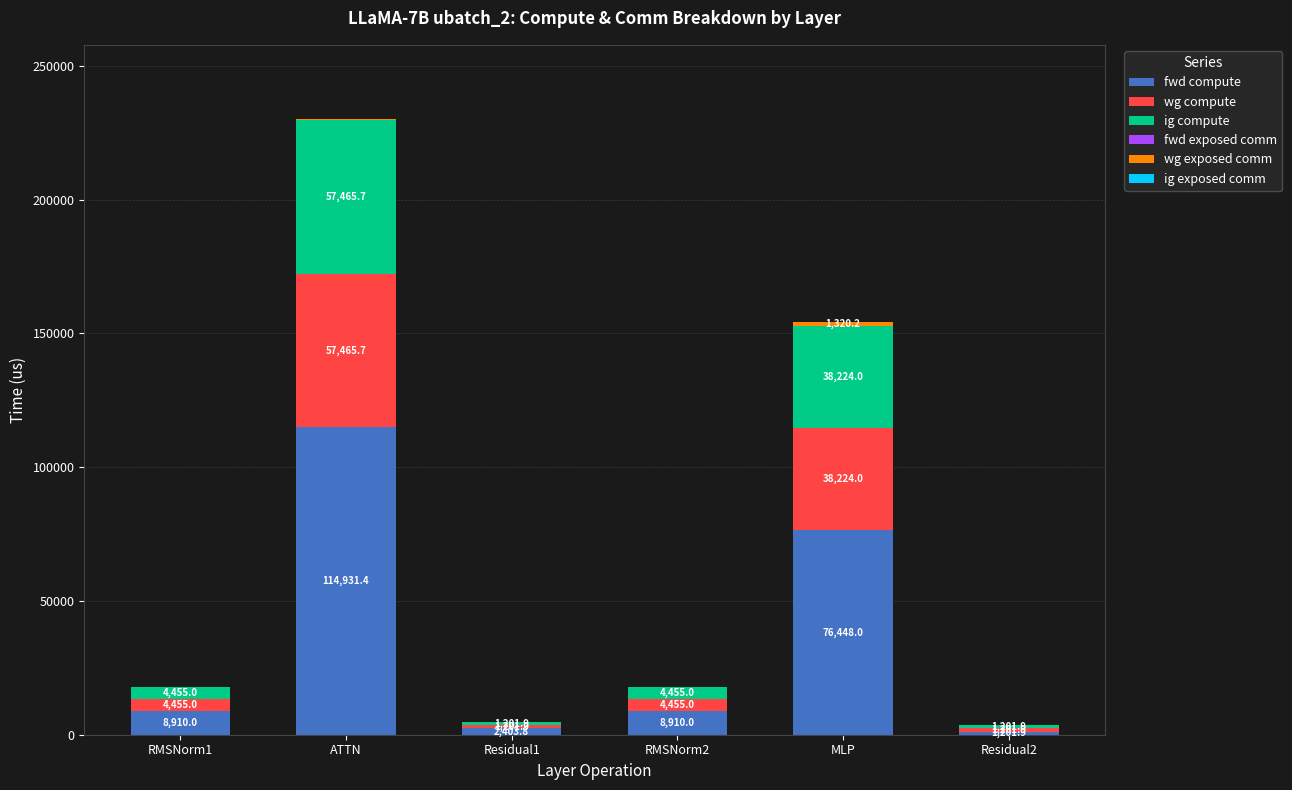

How many data points in fwd compute are above 8910?

4